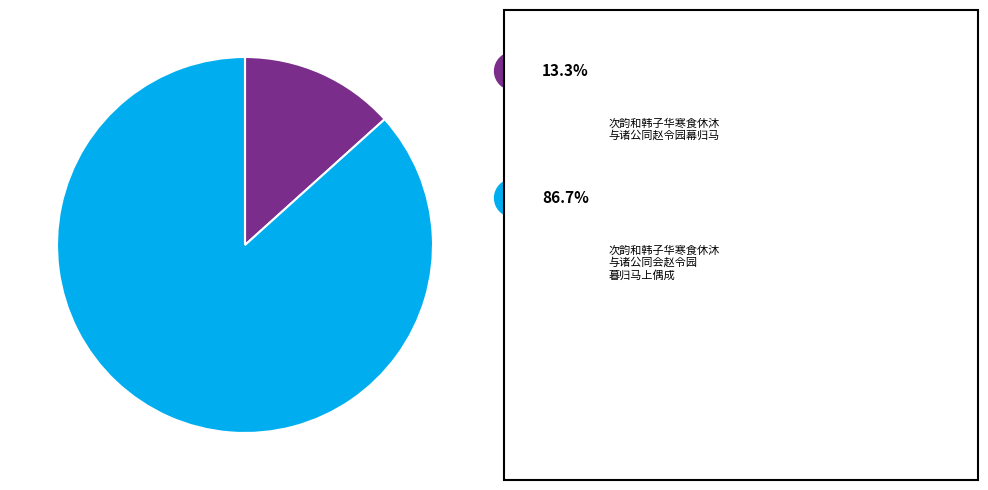

Is there a majority slice in this chart?

Yes